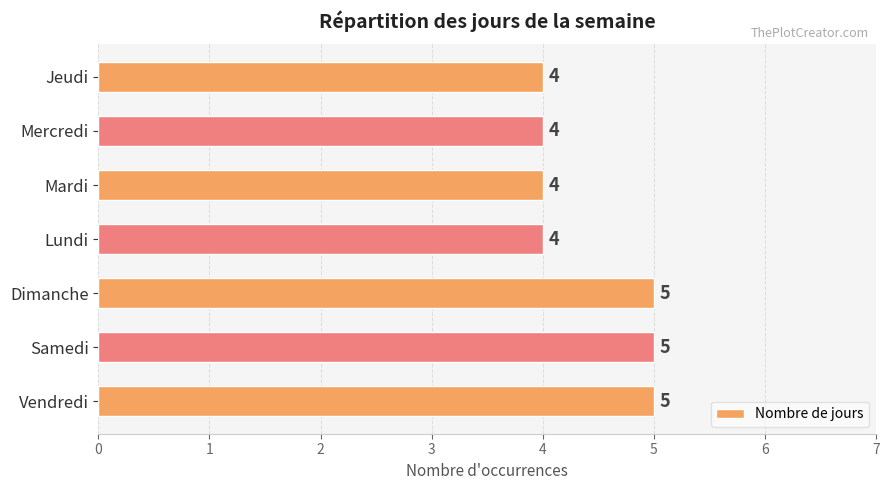

Reading bottom to top, extract all data points from this chart.

Vendredi=5	Samedi=5	Dimanche=5	Lundi=4	Mardi=4	Mercredi=4	Jeudi=4